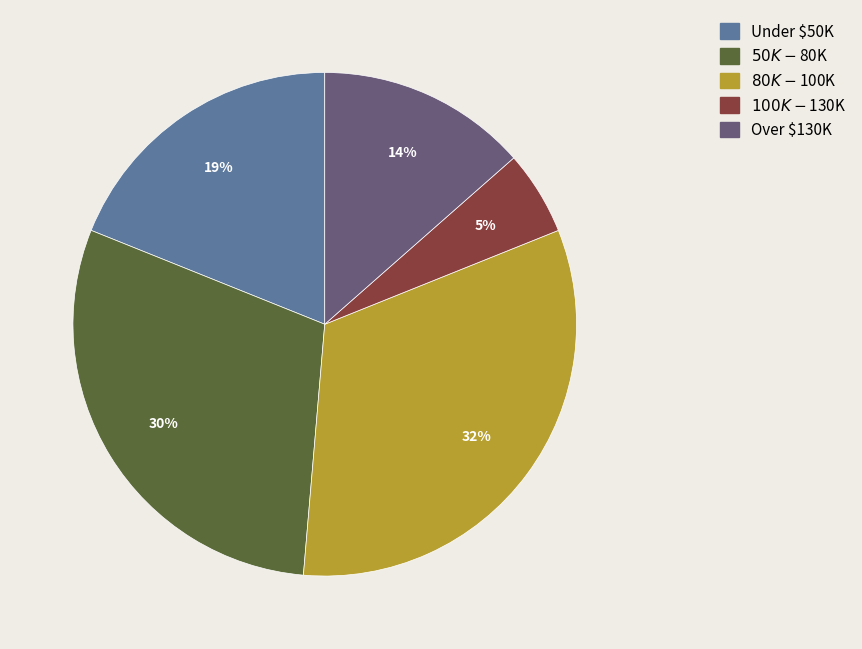

To the nearest percent, what is the difference between the largest and smallest slice percentages?

27%